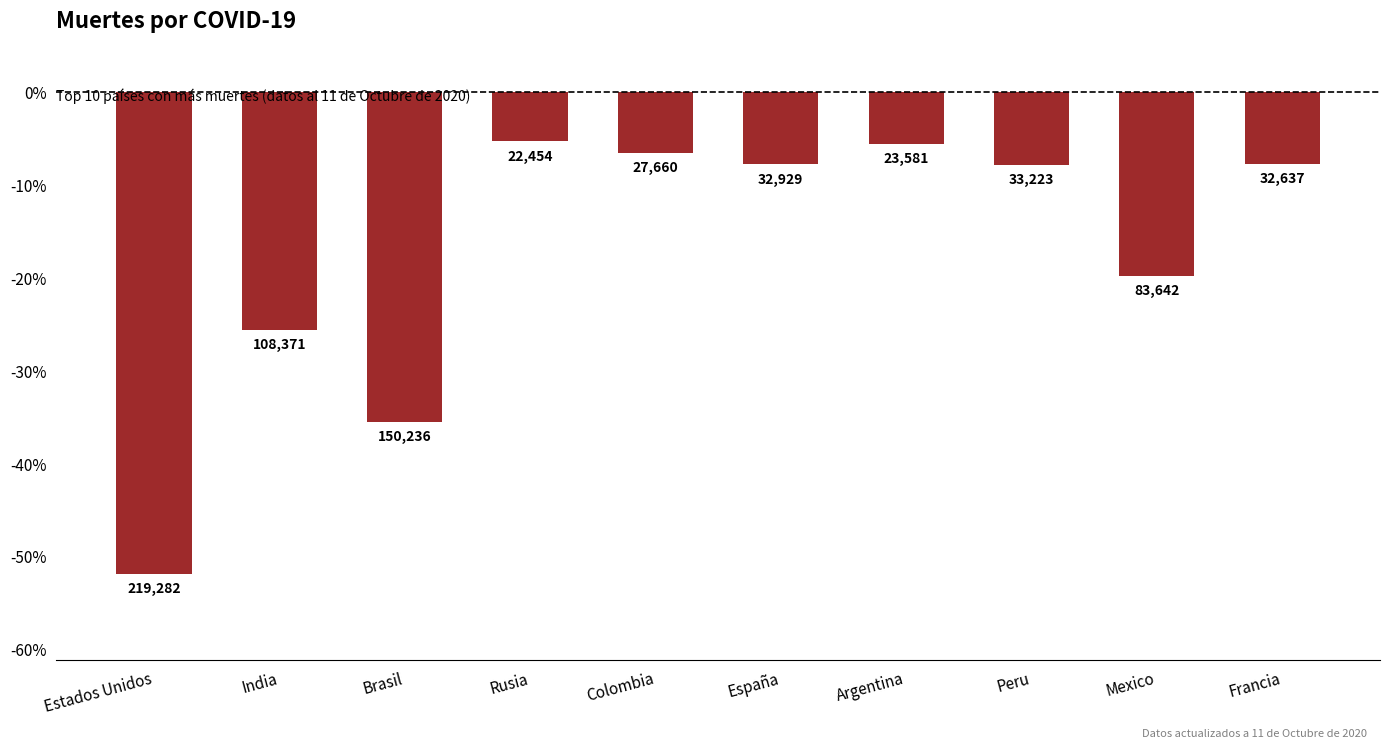

Are the bars horizontal?

No